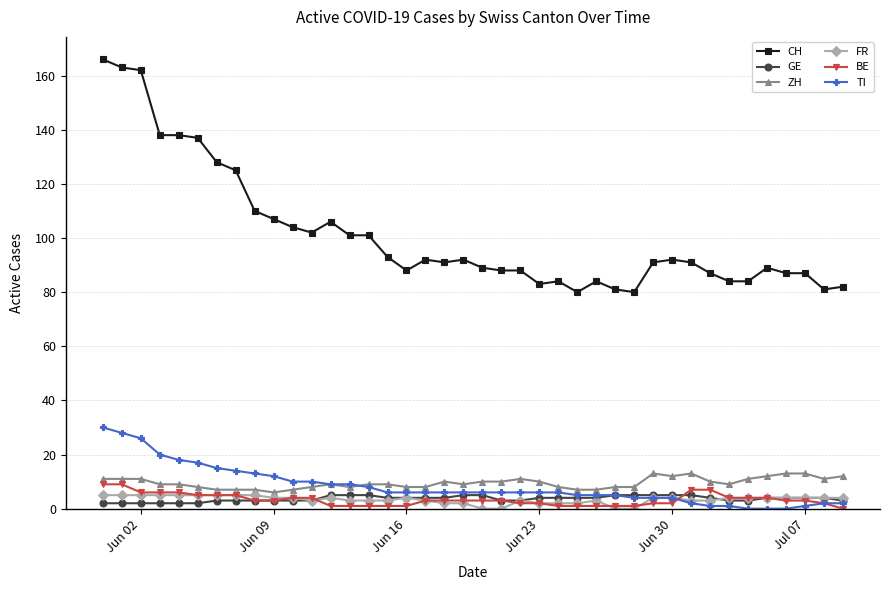

How many FR values are between 3 and 4?

22